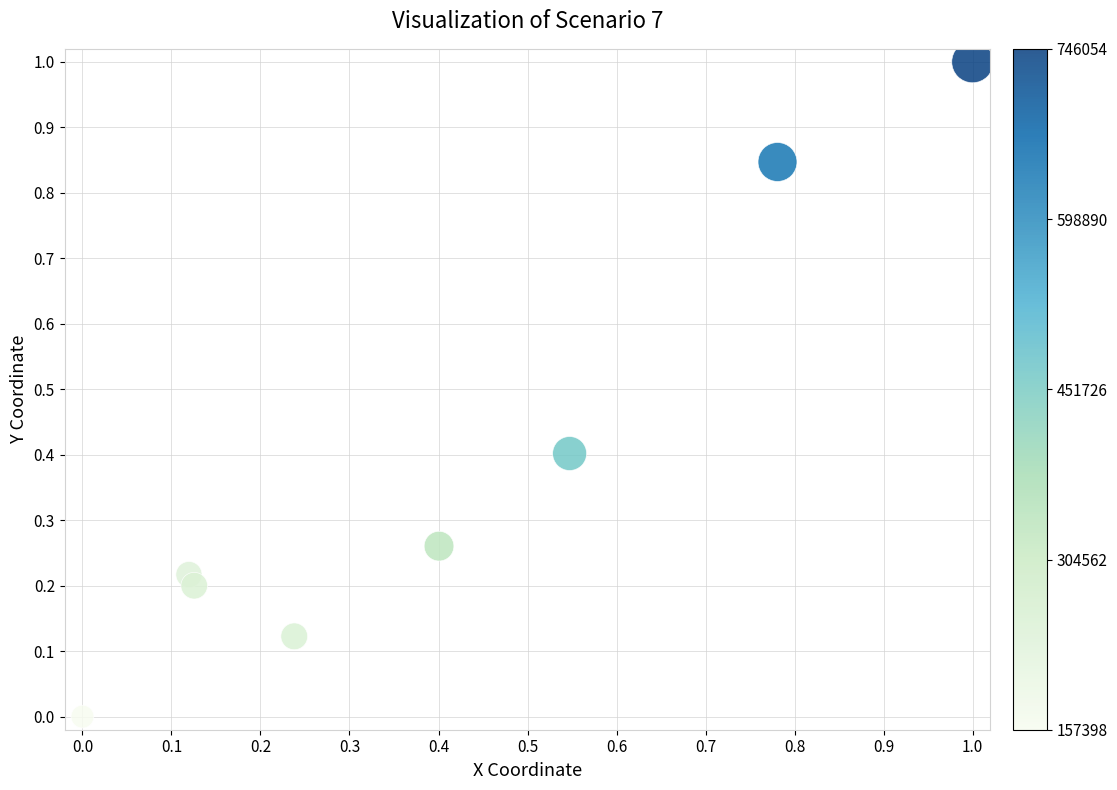

What is the average X value?

0.4